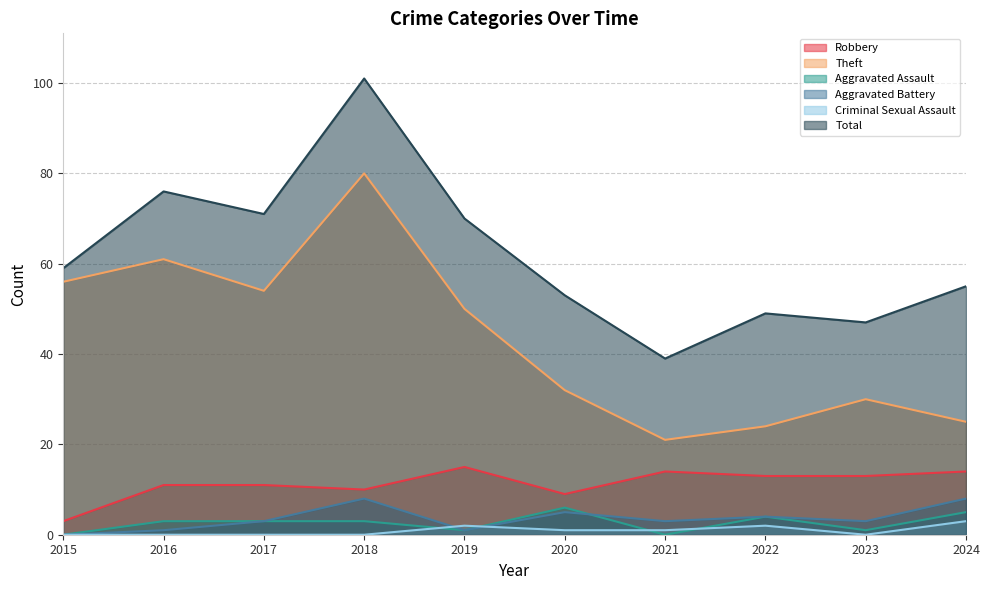

Does the chart display data point markers on the line(s)?

No